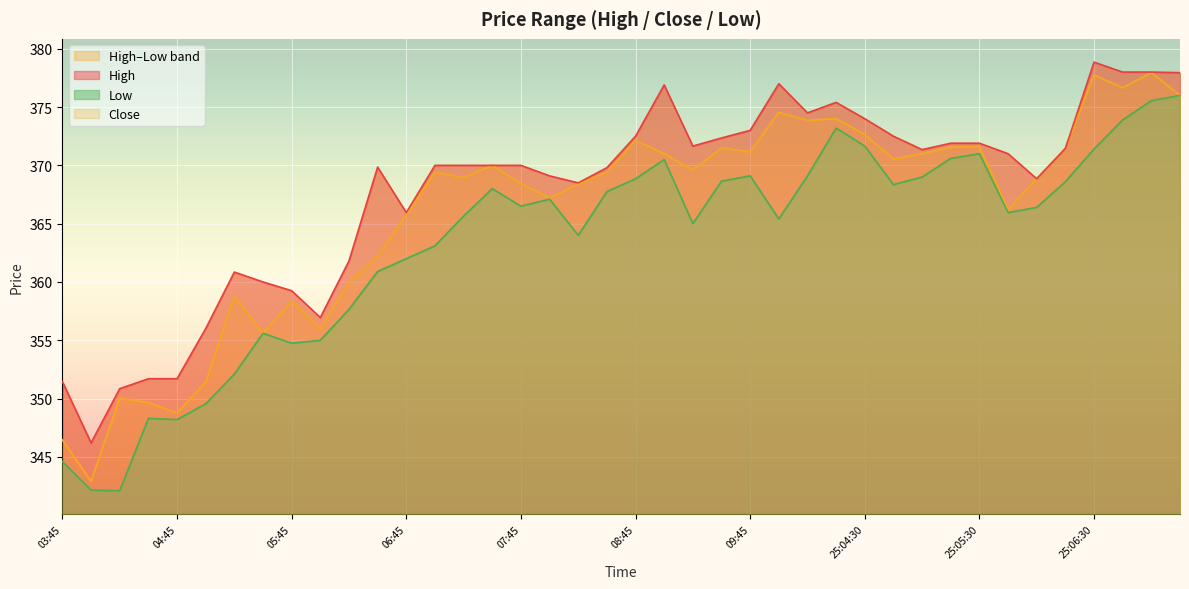

At which label is High closest to 362?

06:15